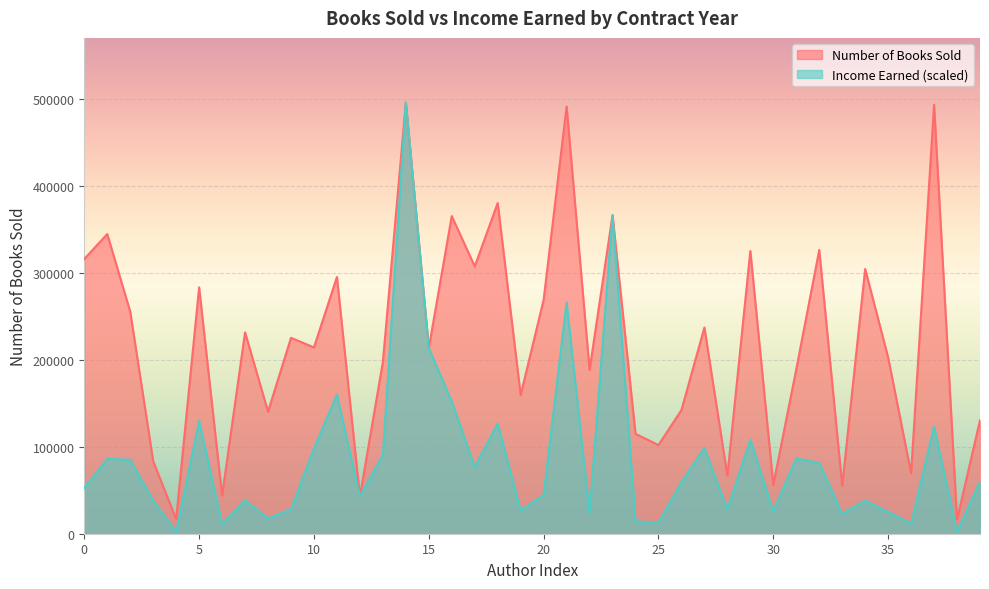

True or false: Income Earned and Number of Books Sold intersect in this chart.

False